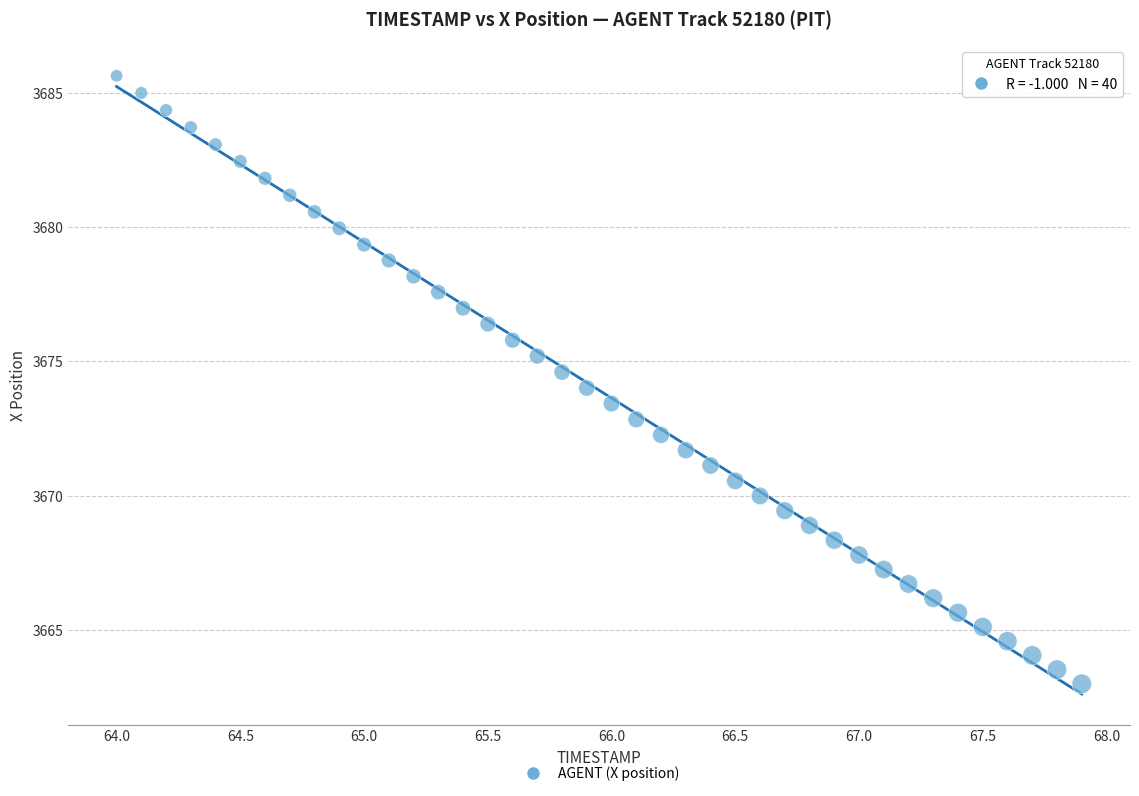

What is the range of X values (max minus min)?

3.9